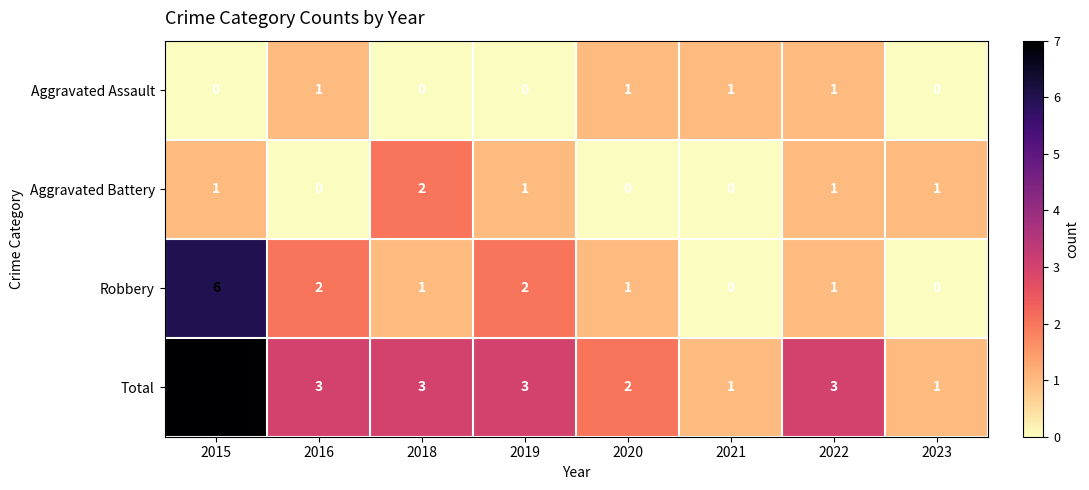

What is the difference between the maximum and minimum values in the Robbery series?

6